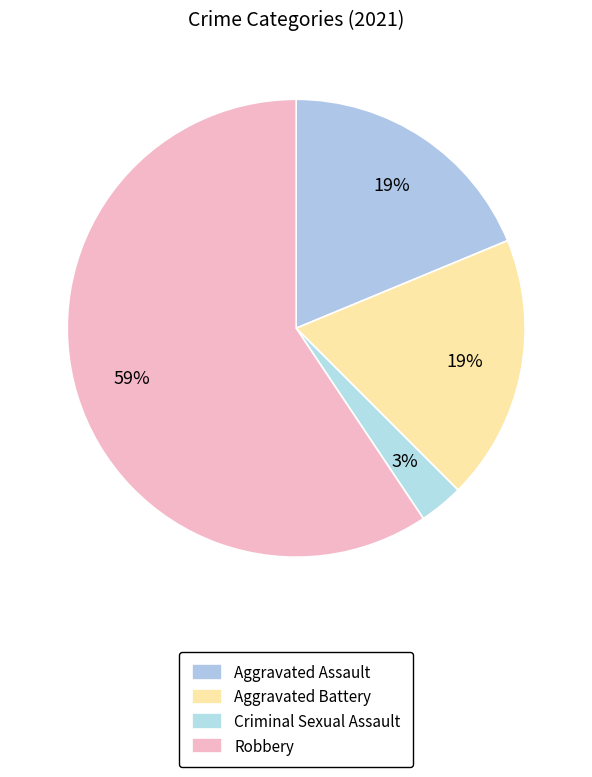

Count the number of slices in the pie.

4